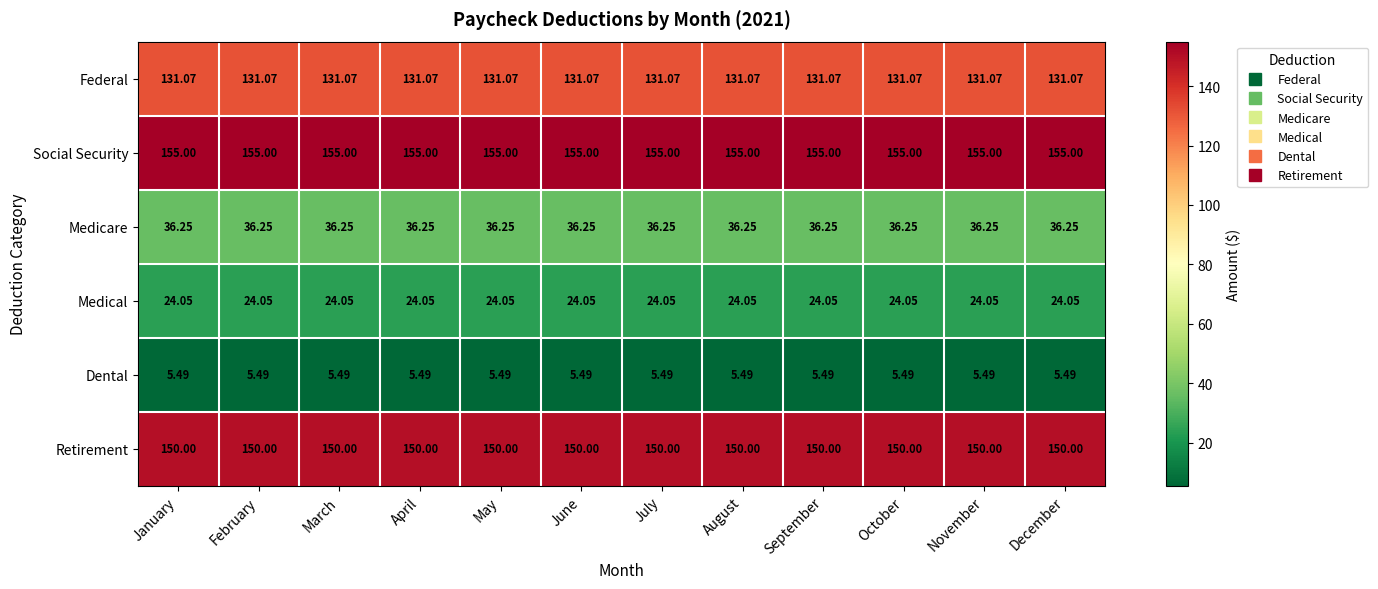

What is the difference between the highest and lowest values at October?

149.5